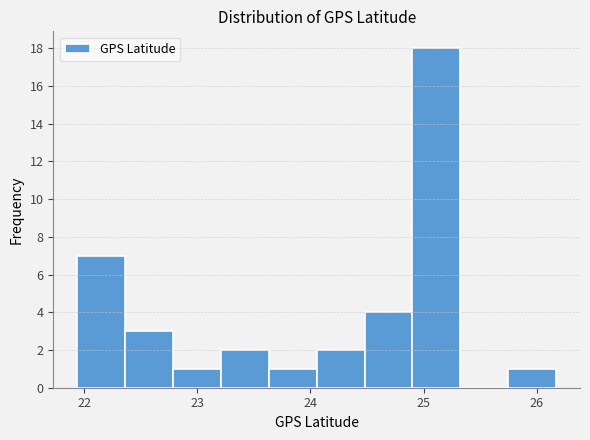

Which range on the x-axis has the tallest bar?

24.9 to 25.3